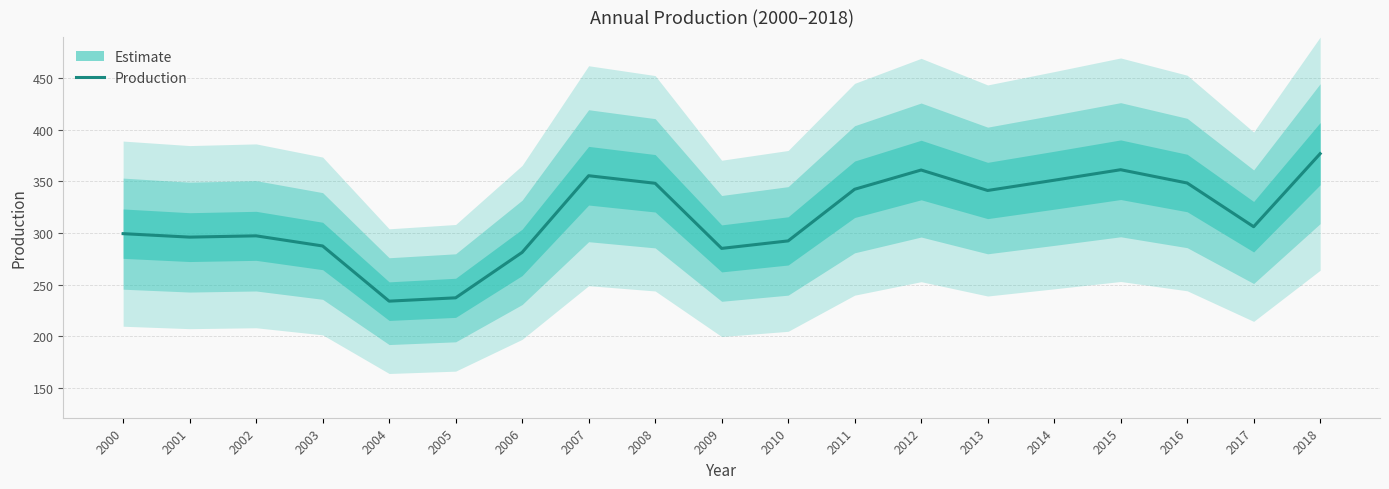

True or false: the data shows 342.4 at 2011.

True